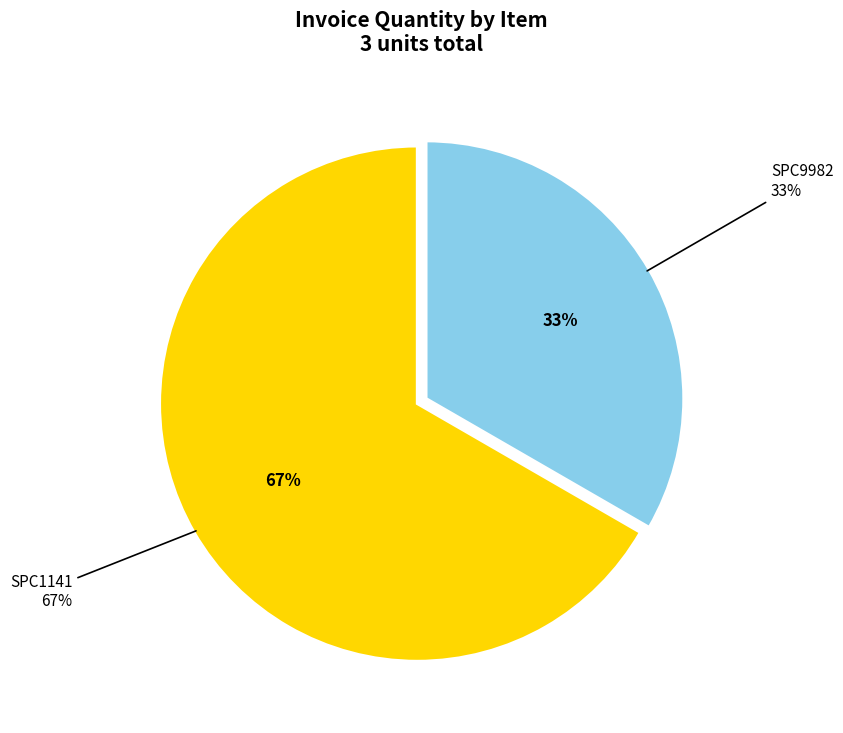

Which slice is the largest?

SPC1141